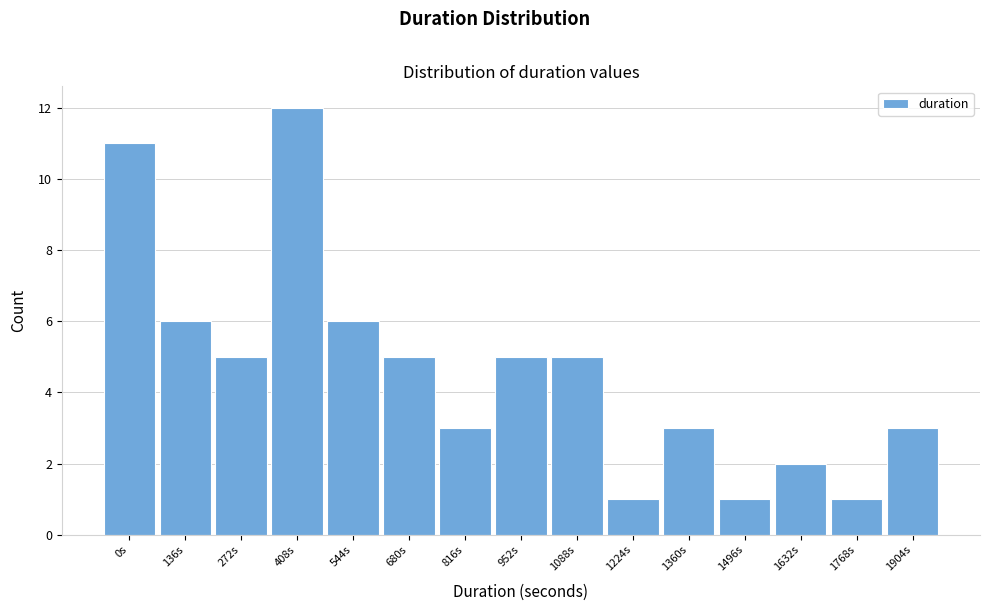

Reading left to right, extract all data points from this chart.

11	6	5	12	6	5	3	5	5	1	3	1	2	1	3